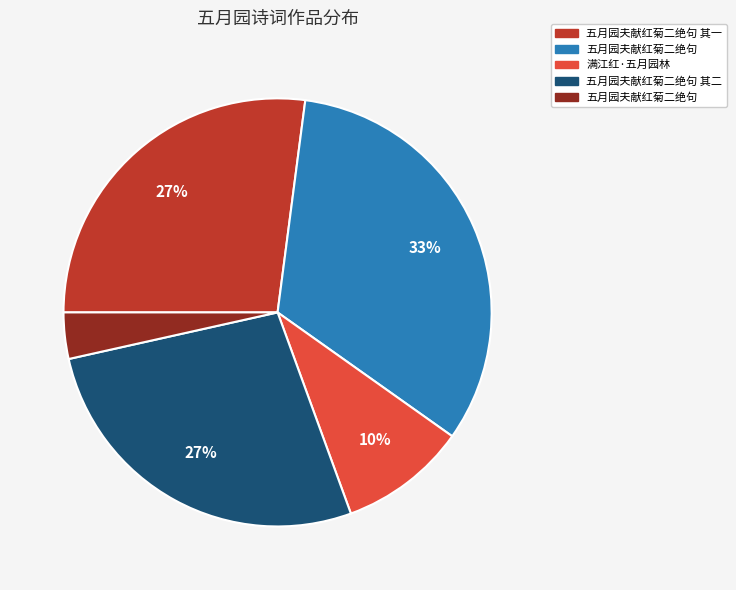

Does any single category account for the majority?

No